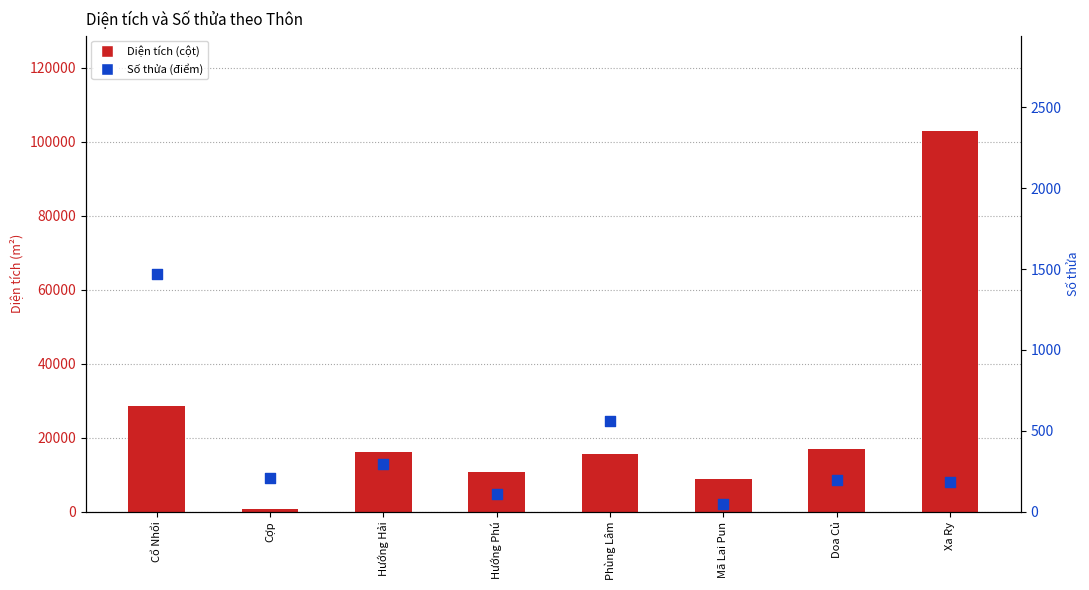

What is the total value across all series at Mã Lai Pun?

8856.6